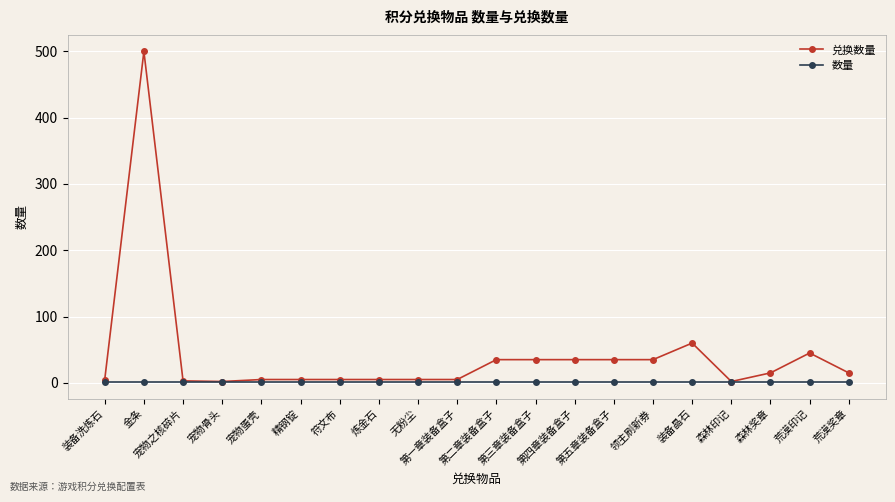

What is the difference between the second highest and second lowest values in the 兑换数量 series?

58